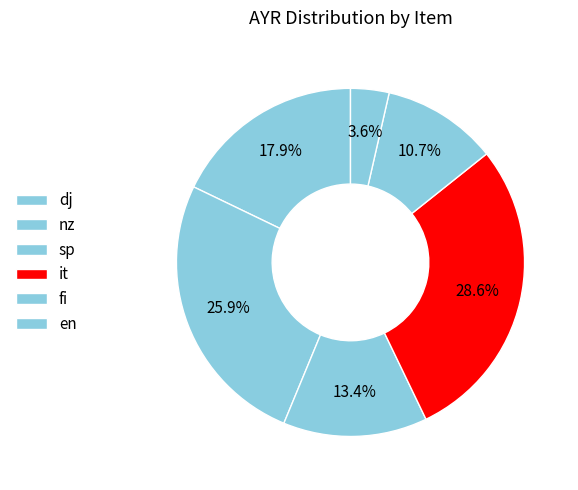

Which category has the smallest portion of the pie?

en